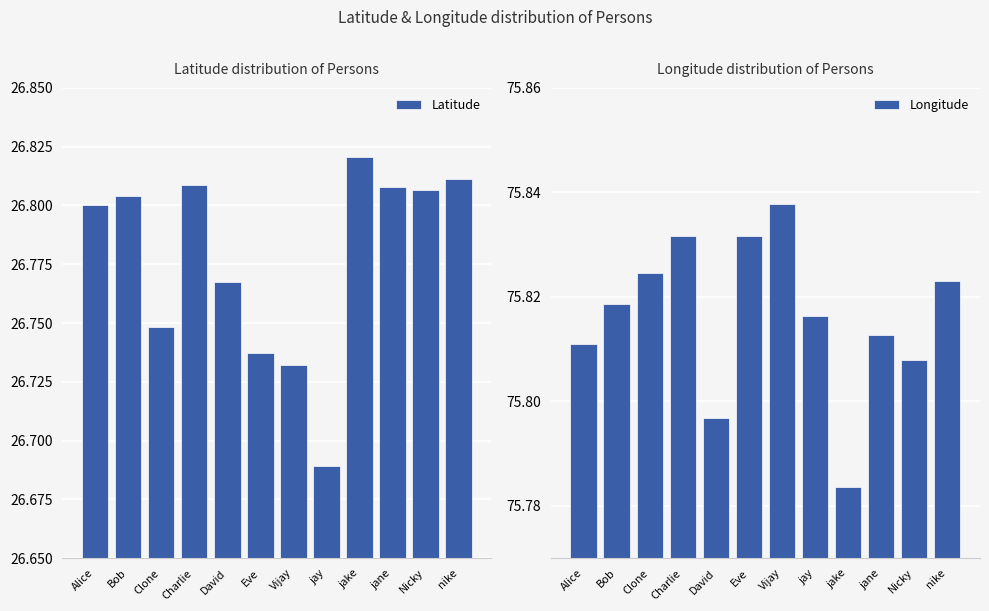

Is the value of Latitude at Bob greater than the value of Longitude at Clone?

No